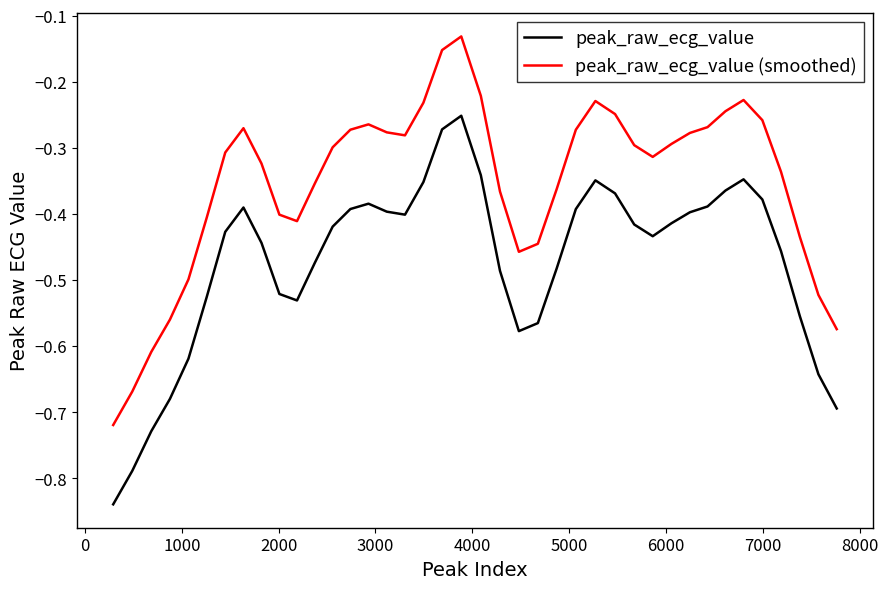

List the series in order of their peak value, highest first.

peak_raw_ecg_value (smoothed), peak_raw_ecg_value